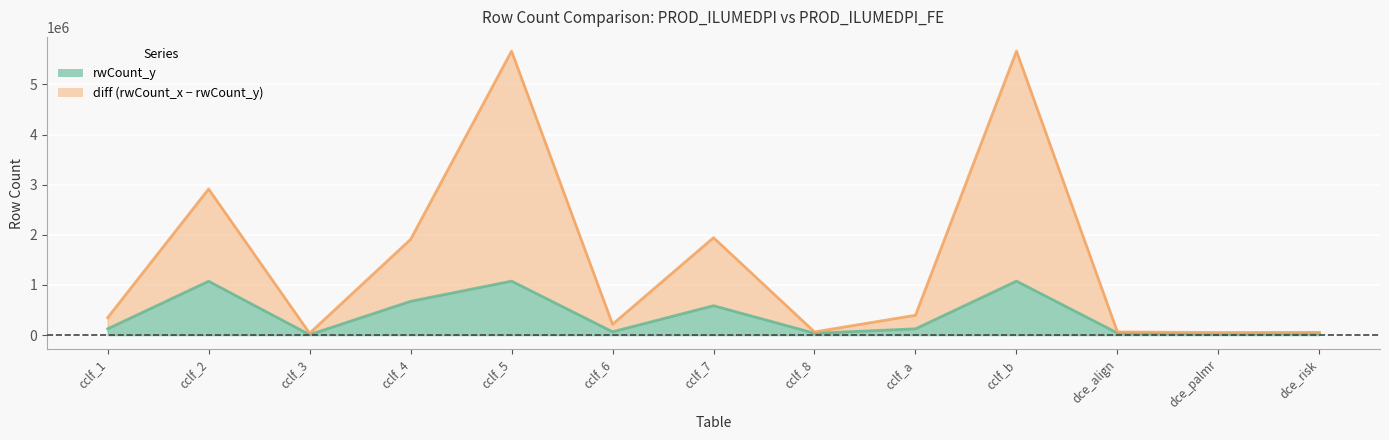

Which series has the widest spread of values?

diff